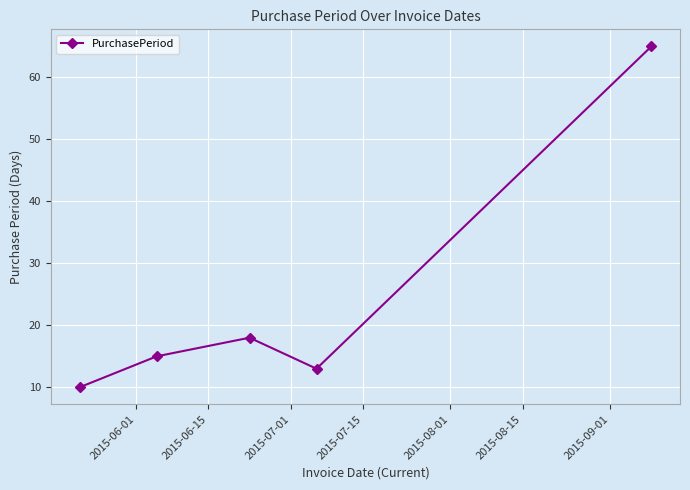

What is the minimum value shown in the chart?

10